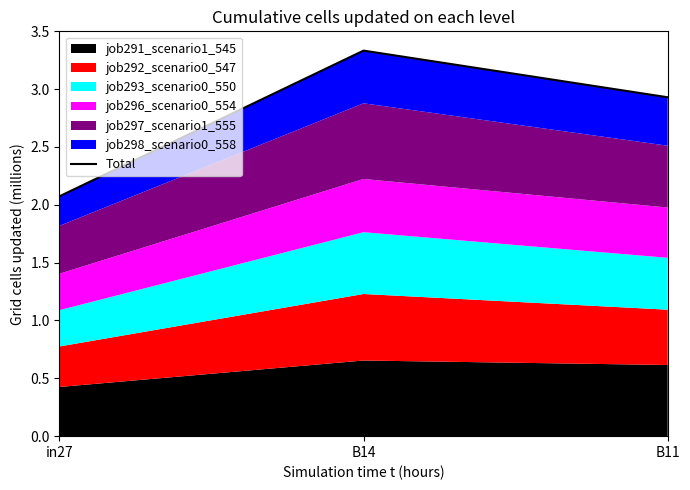

What is the value of the 3rd point from the left?

2.9